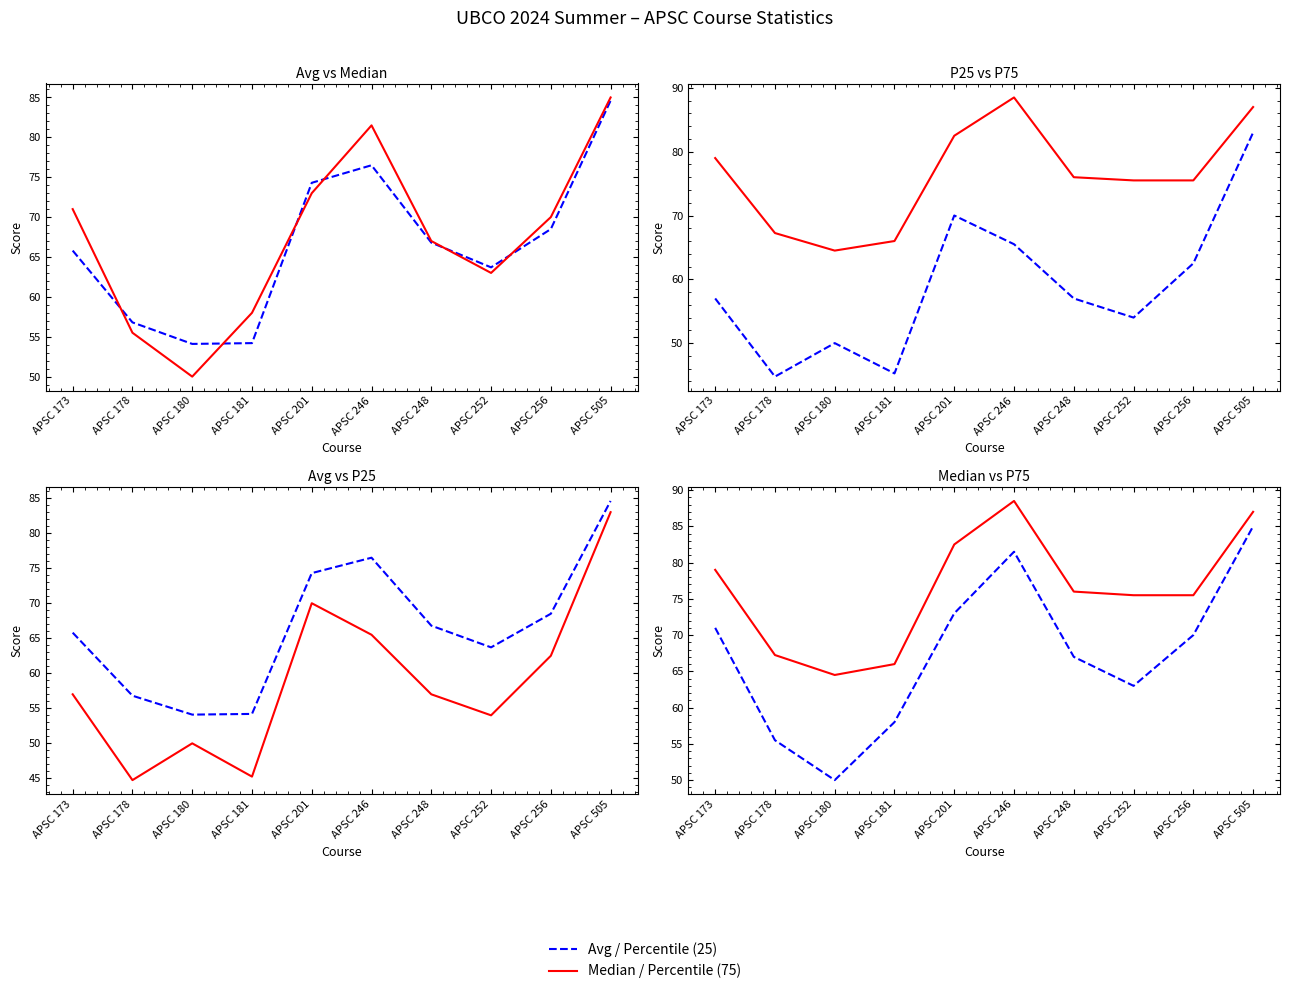

True or false: Avg and Median cross at least once.

True